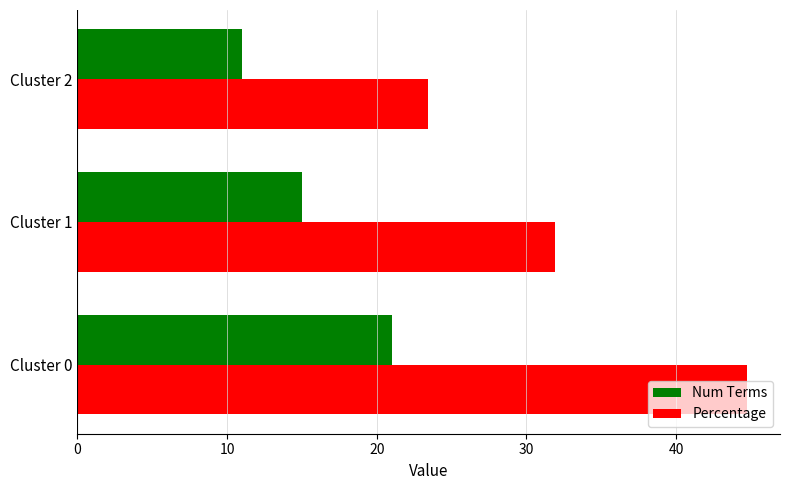

Count the Num Terms values in the range 11 to 21.

3